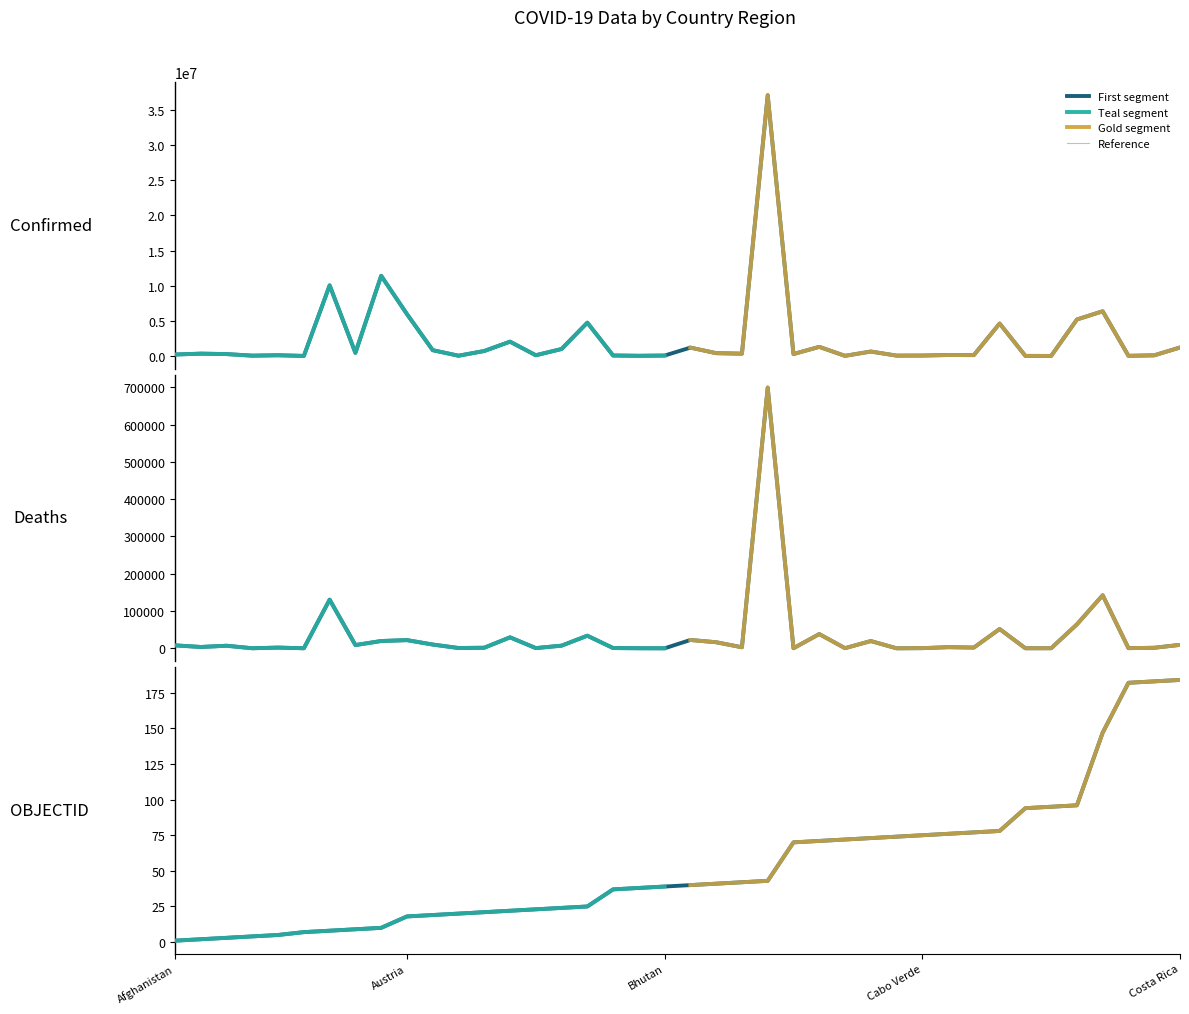

What is the sum of the OBJECTID values at Bulgaria and Chad?

166